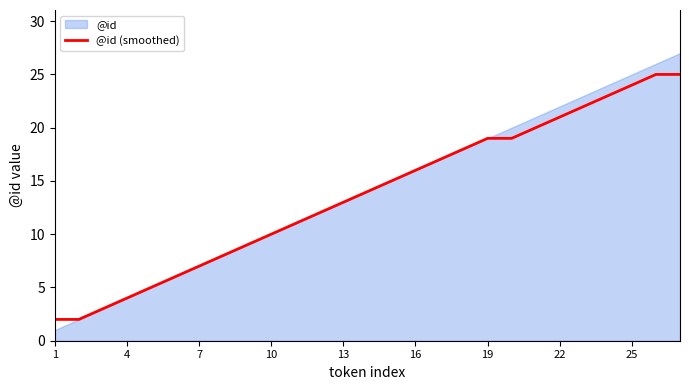

The value of @id (smoothed) at 19 is 33. True or false?

False